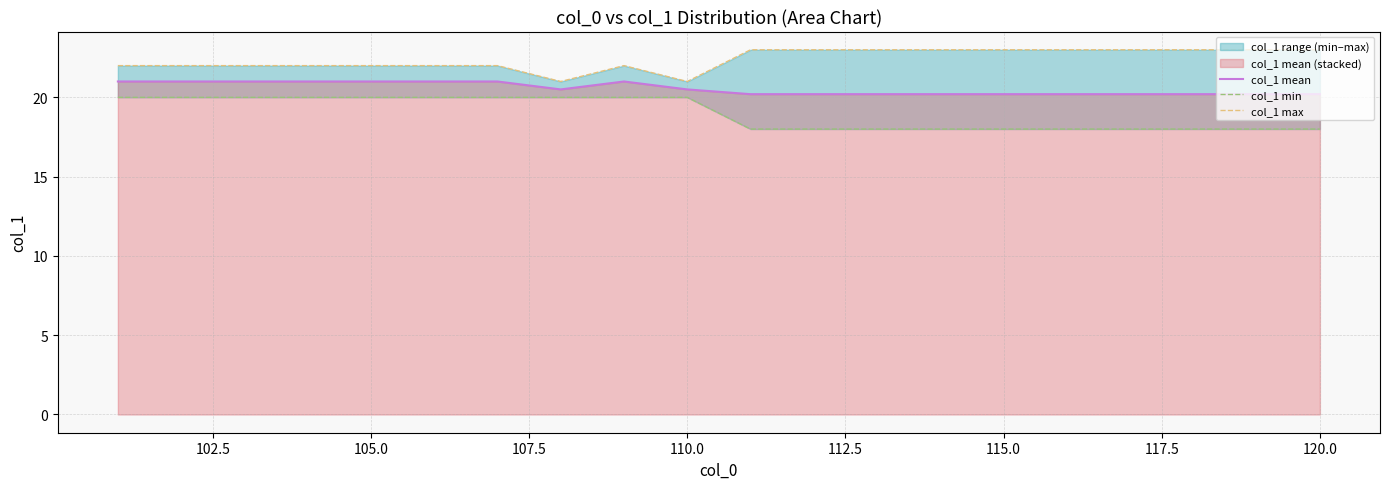

Does the chart have visible grid lines?

Yes